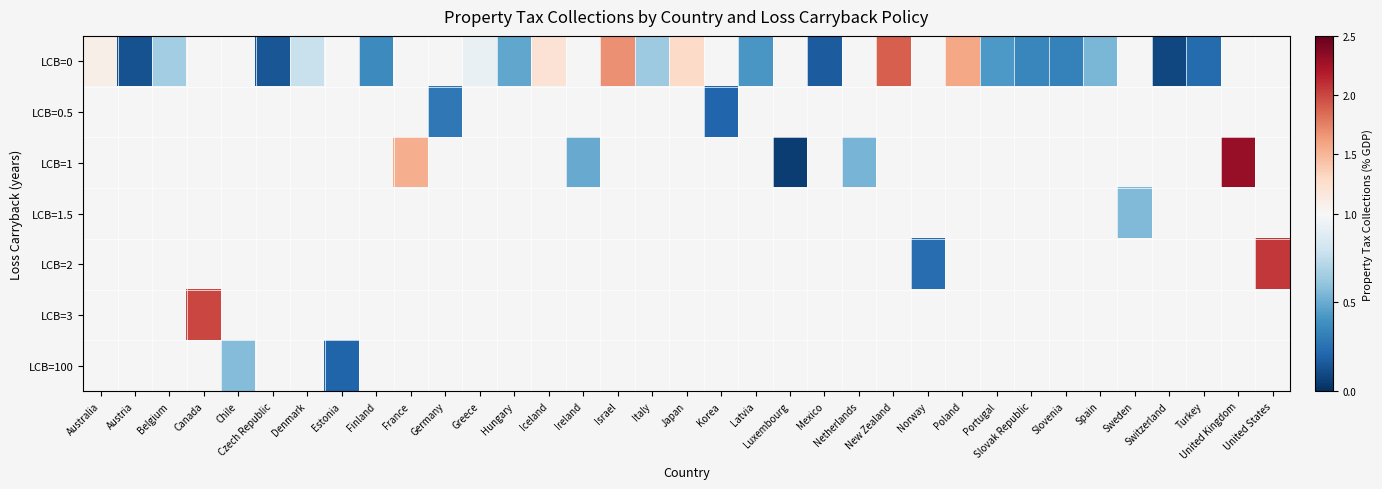

The value of LCB=0 at New Zealand is 2.8. True or false?

False